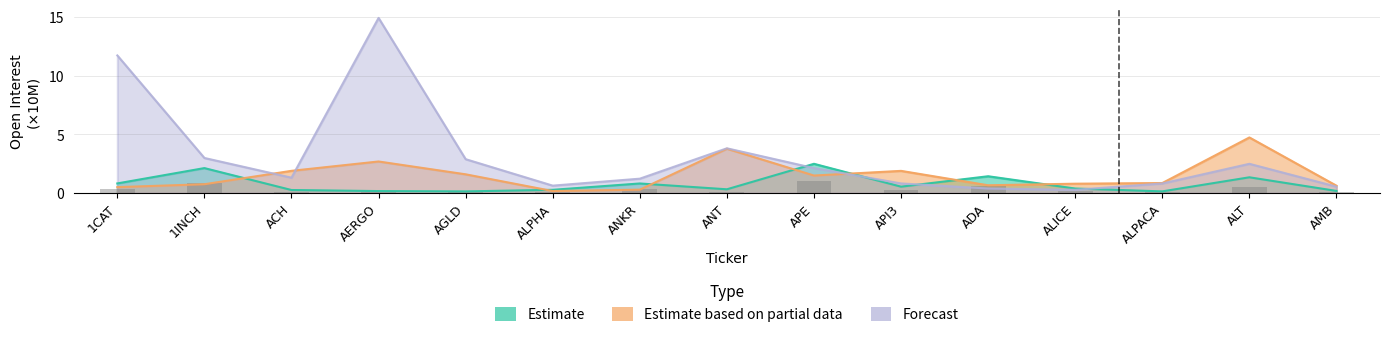

What is the highest value of the Estimate based on partial data series?

4.7